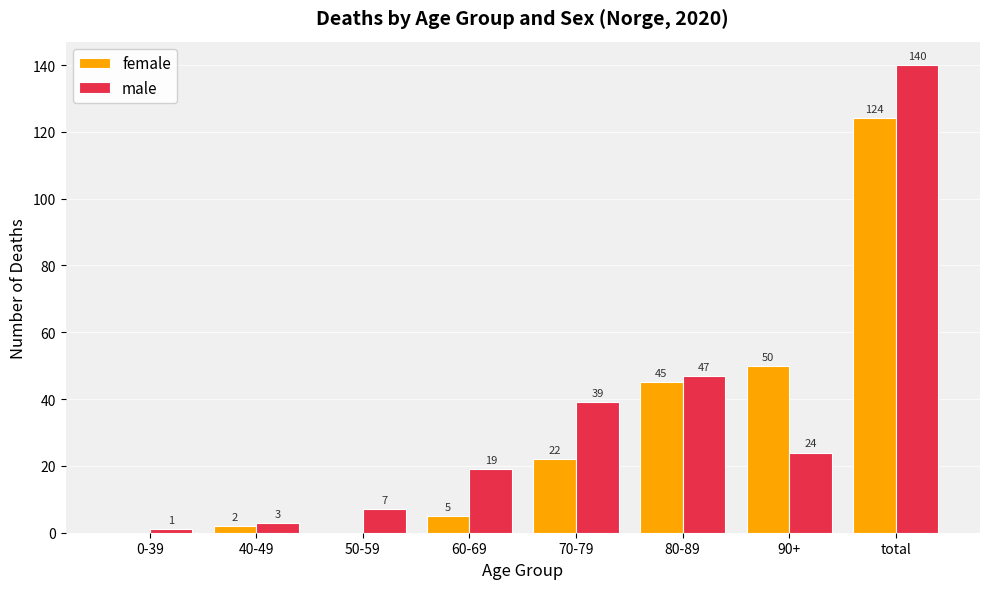

What are all the series names shown in the legend?

female, male